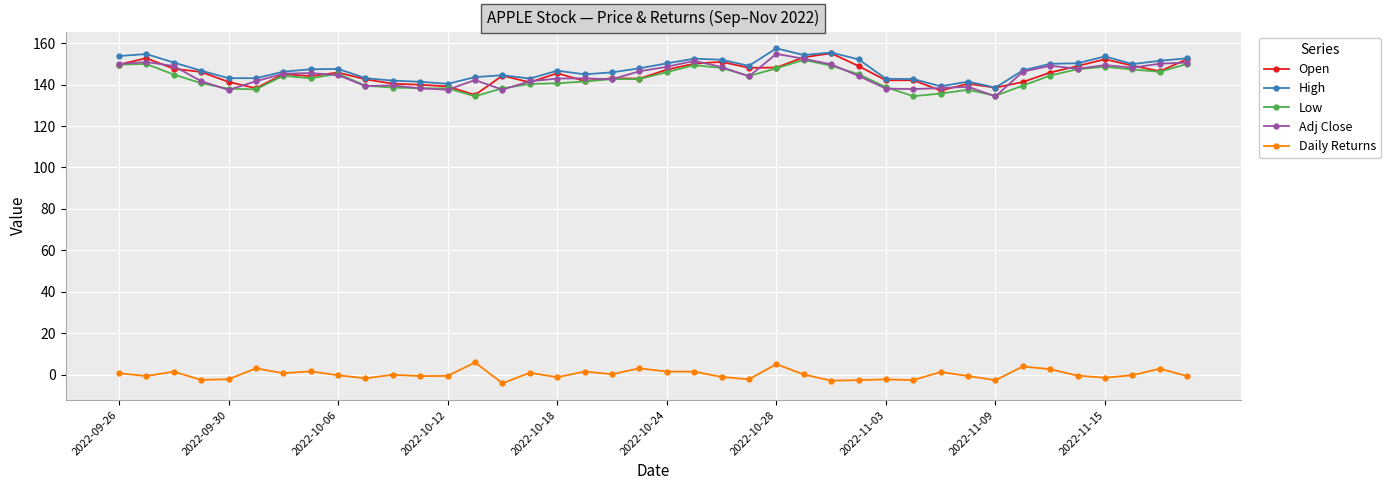

Does the chart display data point markers on the line(s)?

Yes